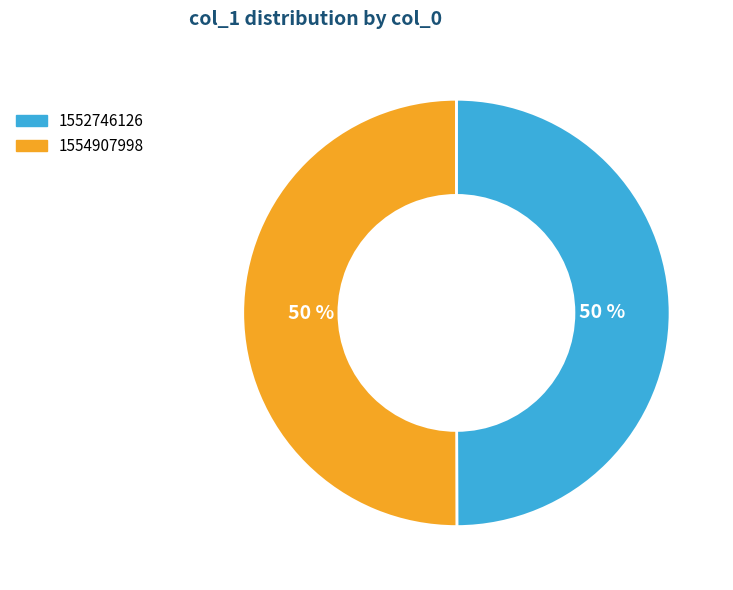

To the nearest percent, what portion does 1554907998 represent?

50%